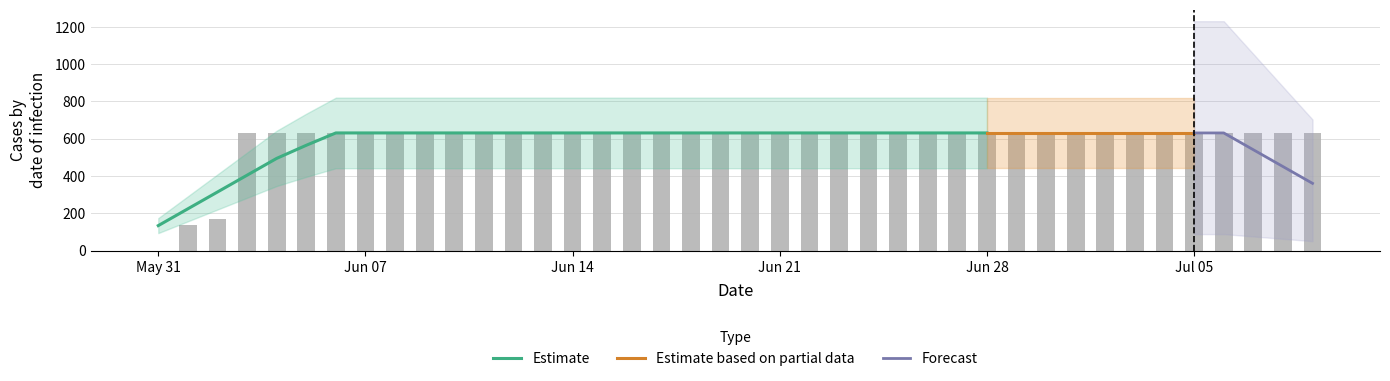

How many data points does each series have?

40